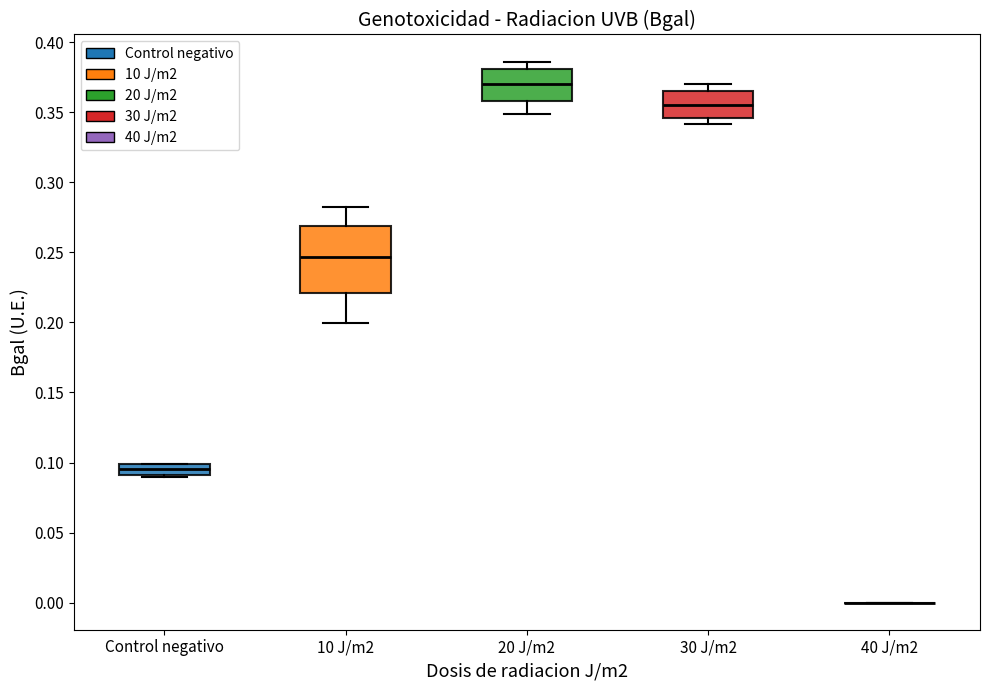

Reading left to right, transcribe this box plot: for each box, give where its median line is, the range the box spans, and where its two whiskers end, as read against the y-axis. The values are not printed on the chart, so give them approximately, as read against the axis.

Control negativo: median 0.095, box 0.090 to 0.100, whiskers 0.090 to 0.100
10 J/m2: median 0.245, box 0.220 to 0.270, whiskers 0.200 to 0.280
20 J/m2: median 0.370, box 0.360 to 0.380, whiskers 0.350 to 0.385
30 J/m2: median 0.355, box 0.345 to 0.365, whiskers 0.340 to 0.370
40 J/m2: box collapsed to a line at 0.000, whiskers 0.000 to 0.000